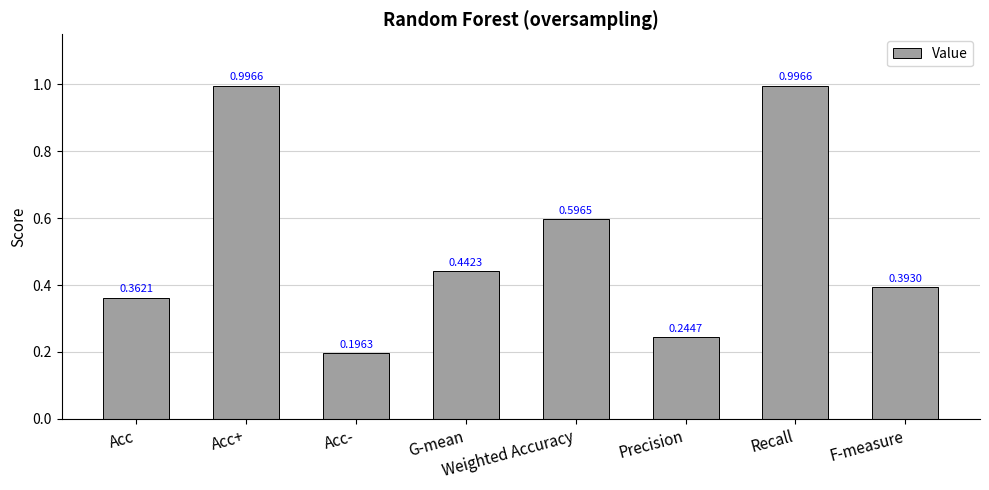

At which category does the chart reach its minimum across all series?

Acc-